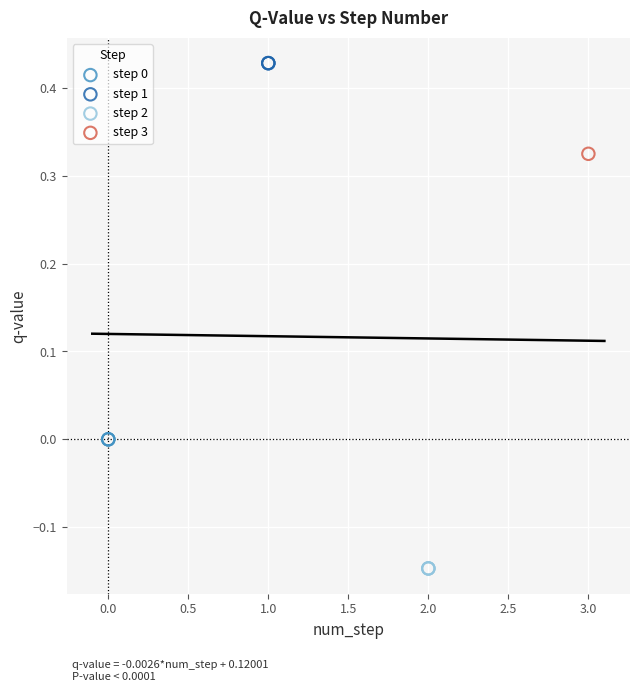

Which series contains the highest Y value?

step 1